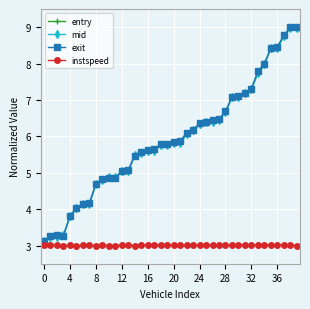

What is the greatest value displayed?

9.0